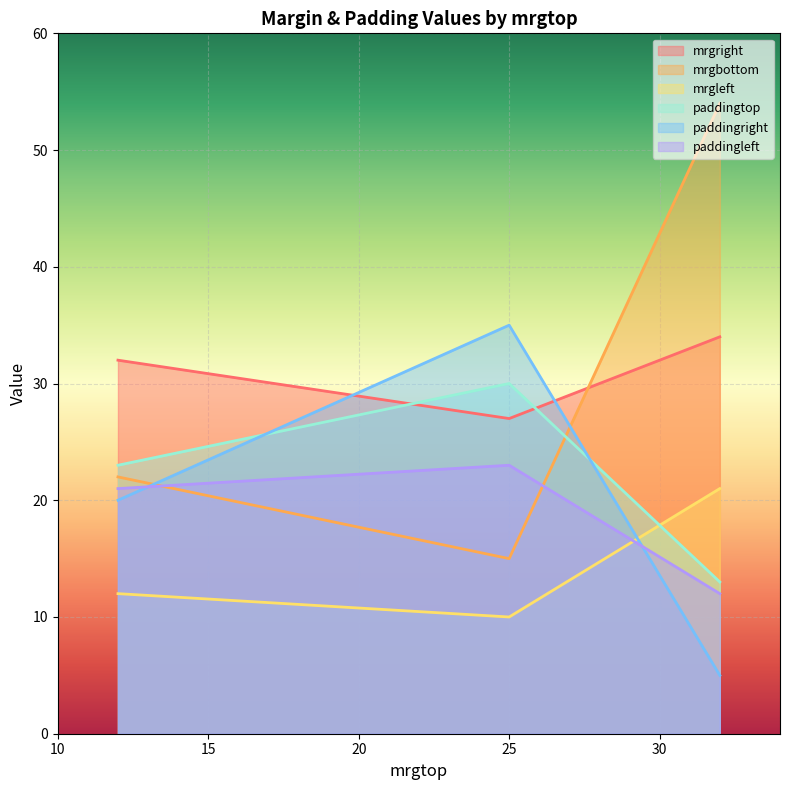

True or false: mrgbottom and mrgleft intersect in this chart.

False